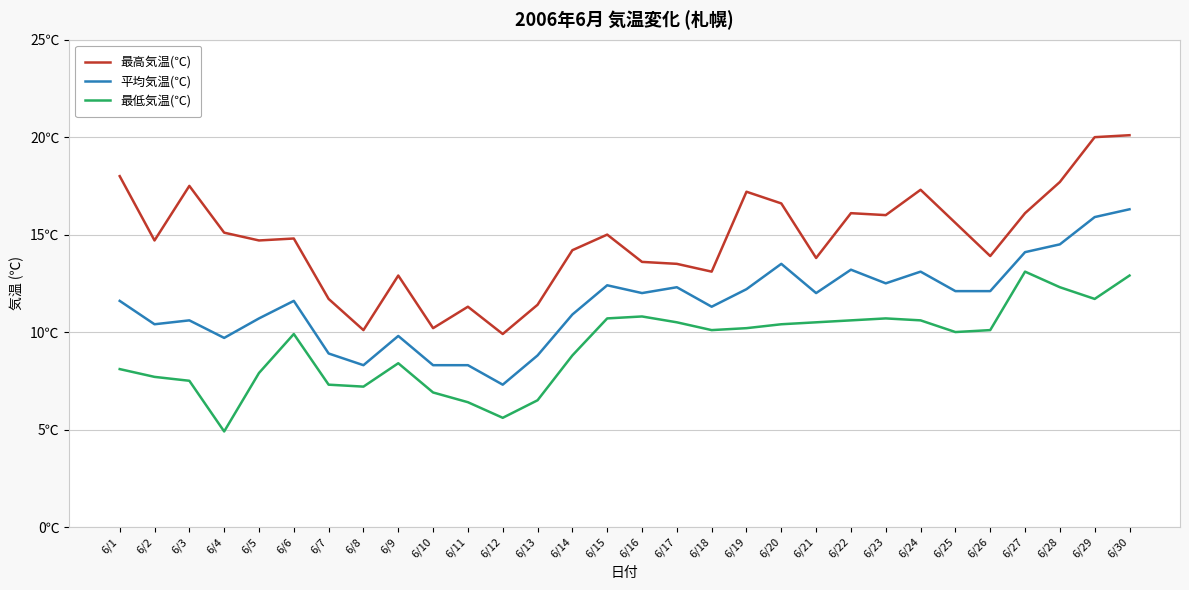

Reading right to left, what are all the values shown in this chart?

最高気温(℃): 20.1	20.0	17.7	16.1	13.9	15.6	17.3	16.0	16.1	13.8	16.6	17.2	13.1	13.5	13.6	15.0	14.2	11.4	9.9	11.3	10.2	12.9	10.1	11.7	14.8	14.7	15.1	17.5	14.7	18.0
平均気温(℃): 16.3	15.9	14.5	14.1	12.1	12.1	13.1	12.5	13.2	12.0	13.5	12.2	11.3	12.3	12.0	12.4	10.9	8.8	7.3	8.3	8.3	9.8	8.3	8.9	11.6	10.7	9.7	10.6	10.4	11.6
最低気温(℃): 12.9	11.7	12.3	13.1	10.1	10.0	10.6	10.7	10.6	10.5	10.4	10.2	10.1	10.5	10.8	10.7	8.8	6.5	5.6	6.4	6.9	8.4	7.2	7.3	9.9	7.9	4.9	7.5	7.7	8.1